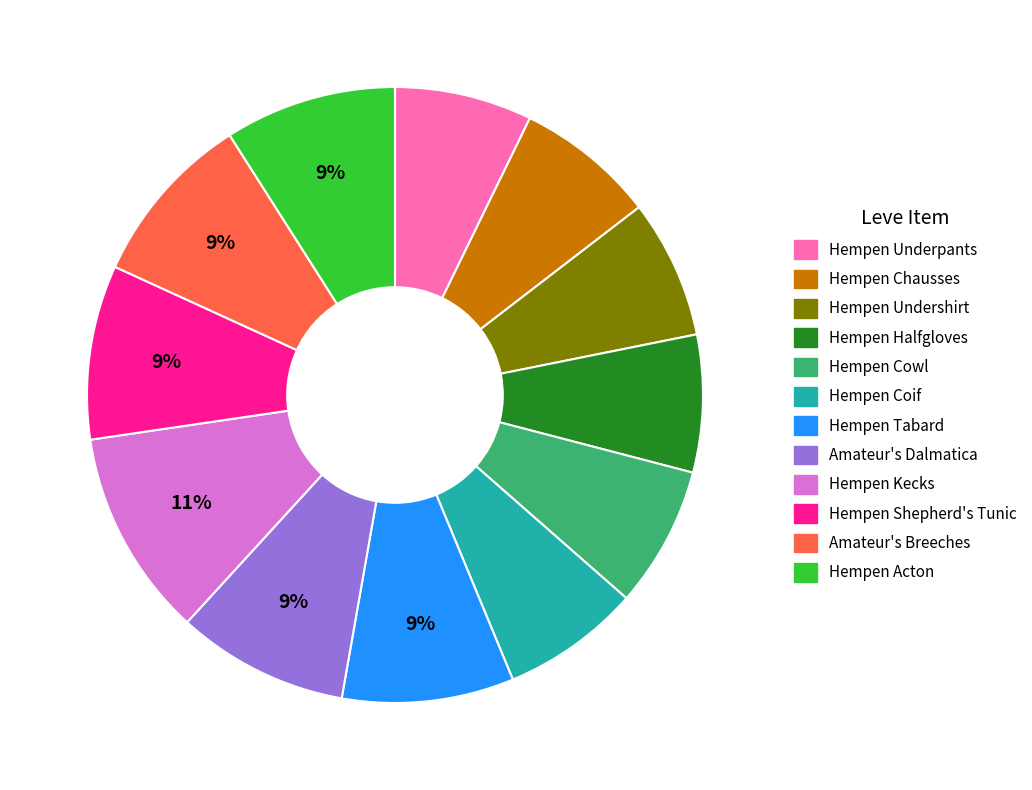

How many segments does this pie chart have?

12